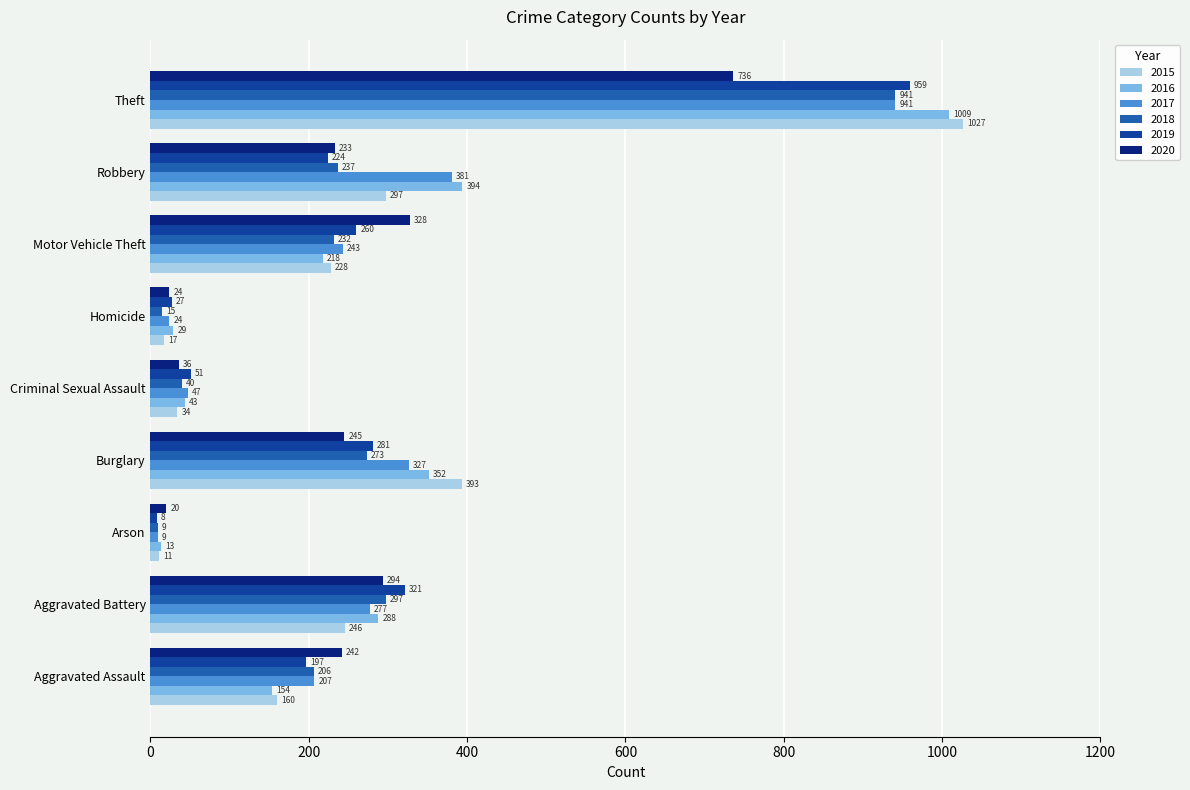

Is the value of 2018 at Burglary greater than the value of 2020 at Aggravated Battery?

No